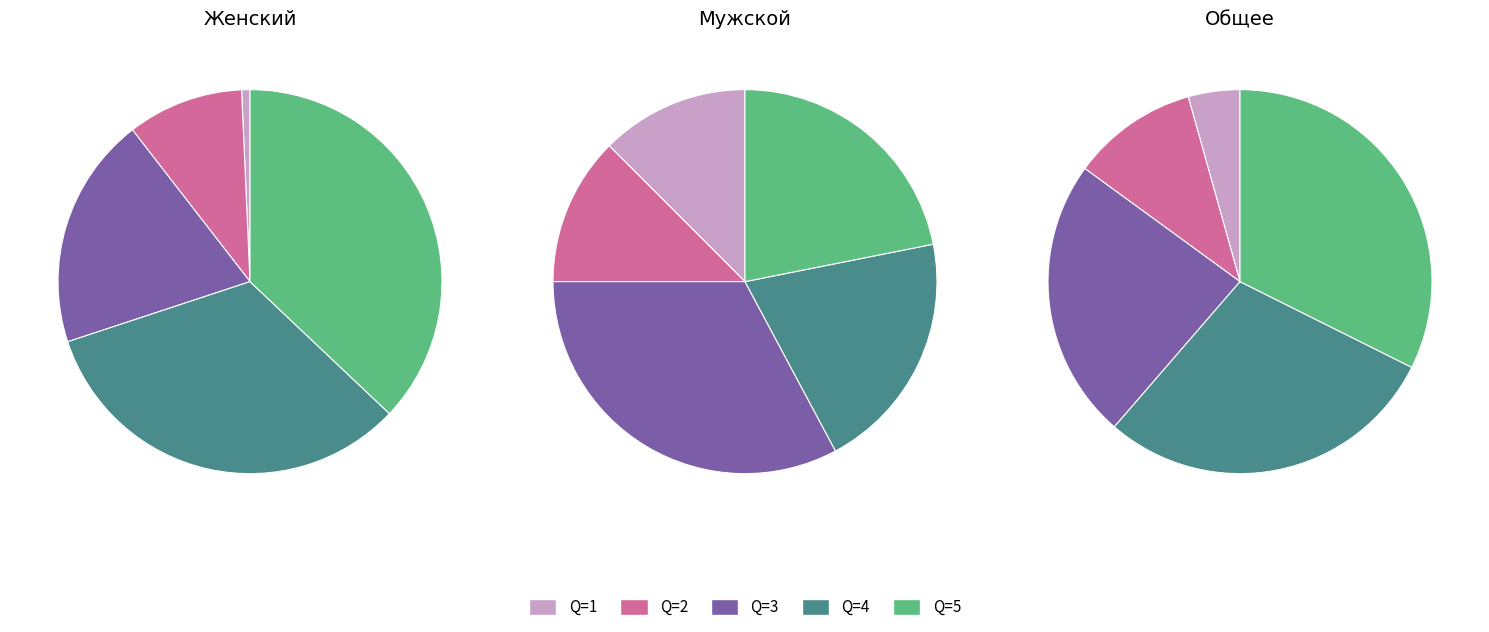

Is it true that Q=3 is 25% of the pie?

False